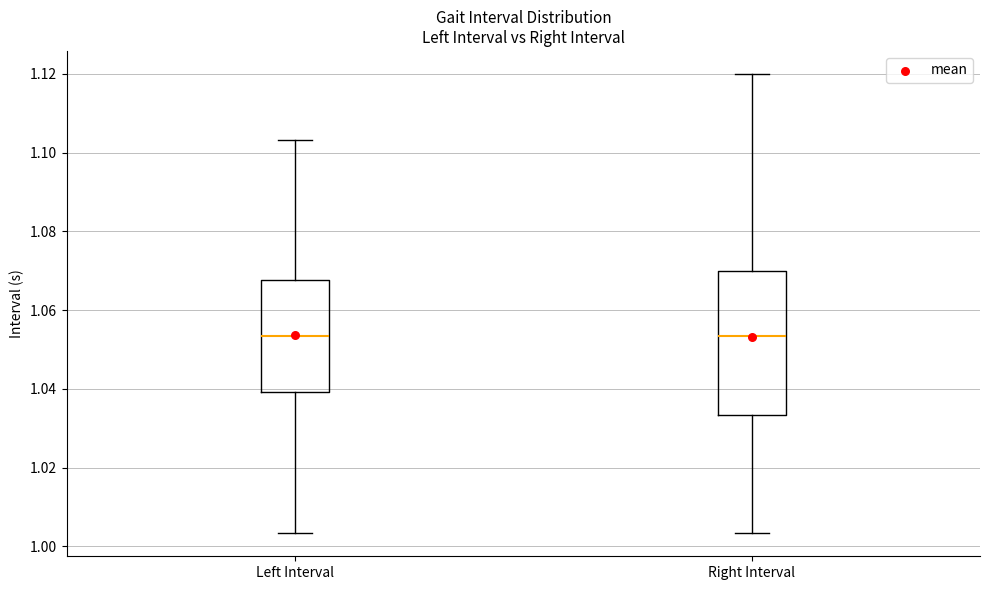

Reading left to right, read every box against the y-axis: the position of its median line, the range the box covers, and the ends of its whiskers. The values are not printed on the chart, so give them approximately, as read against the axis.

Left Interval: median 1.054, box 1.040 to 1.068, whiskers 1.004 to 1.104
Right Interval: median 1.054, box 1.034 to 1.070, whiskers 1.004 to 1.120